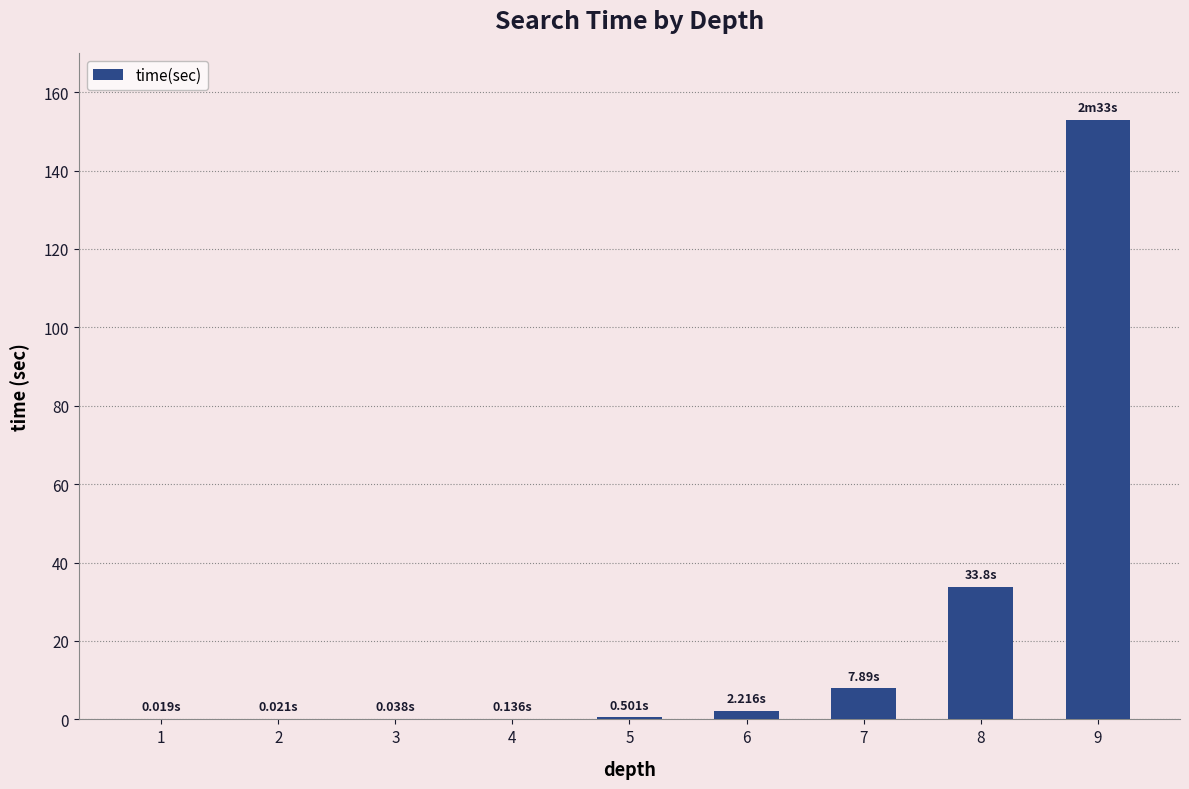

What is the change in value from 8 to 9?

+119.2